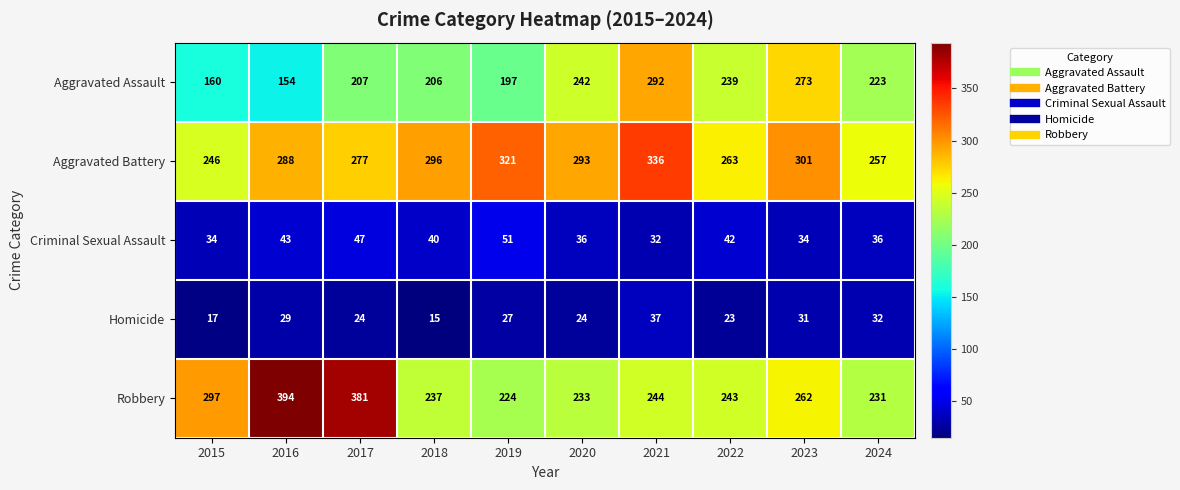

True or false: Aggravated Battery has a value of 569 at 2021.

False